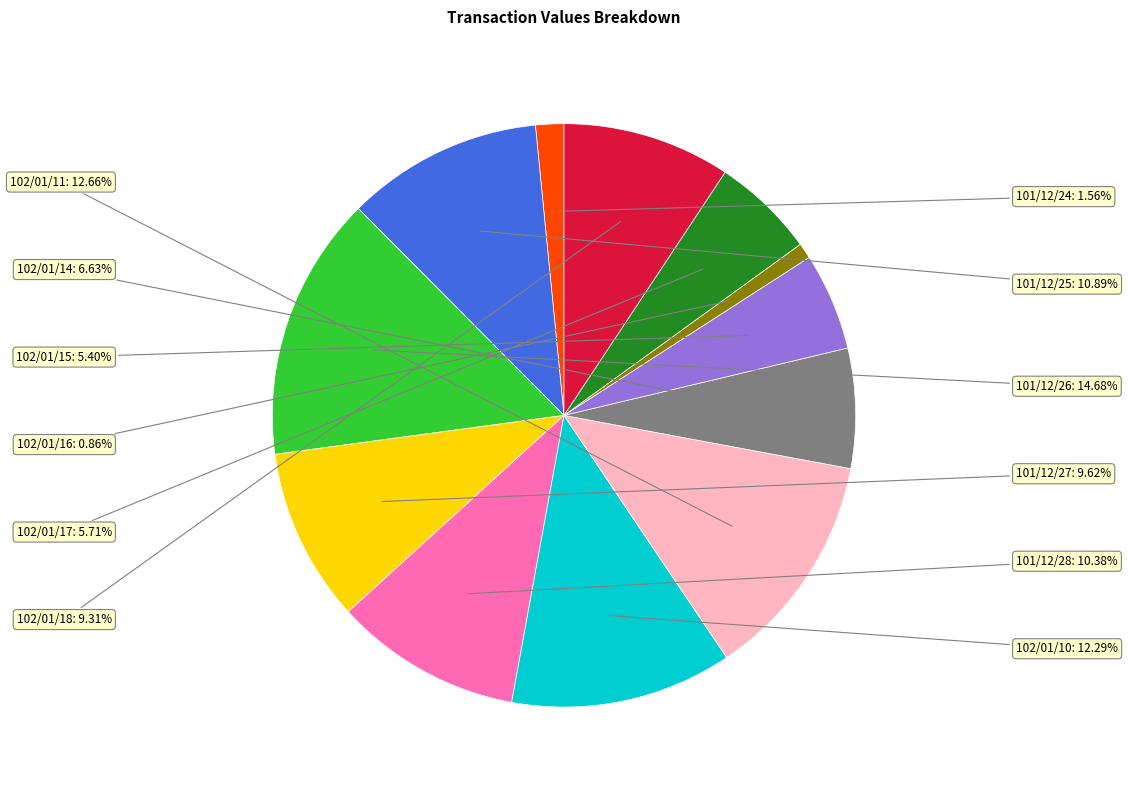

Is there any slice that represents more than half of the pie?

No